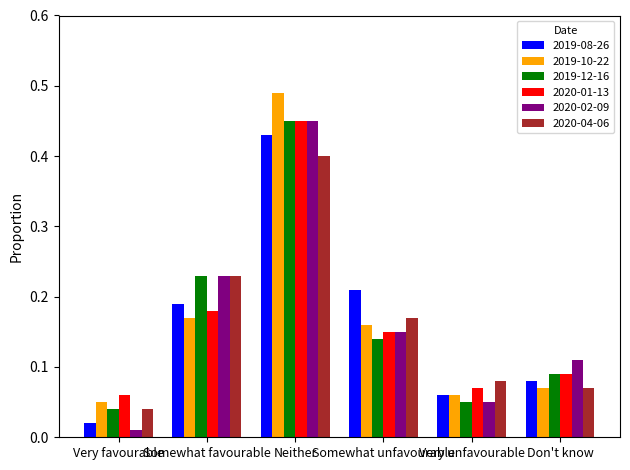

What is the difference between the maximum and second lowest values in the 2020-04-06 series?

0.3